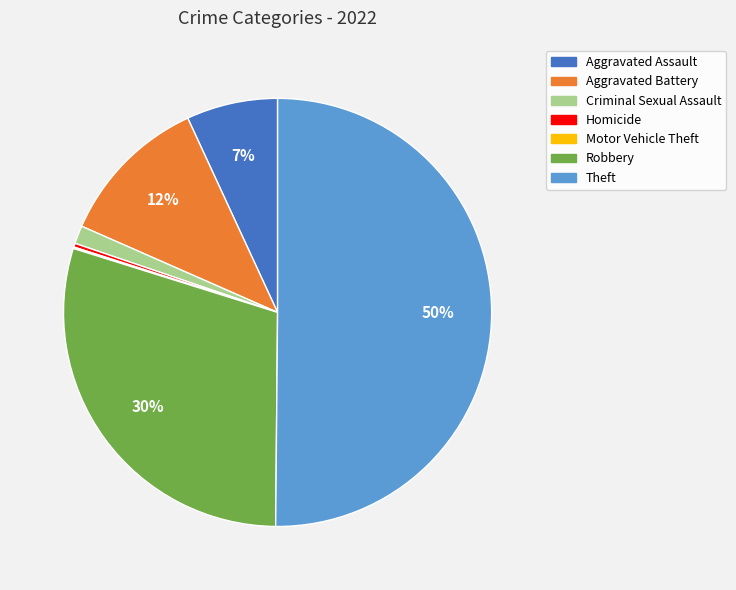

Which slice is the largest?

Theft